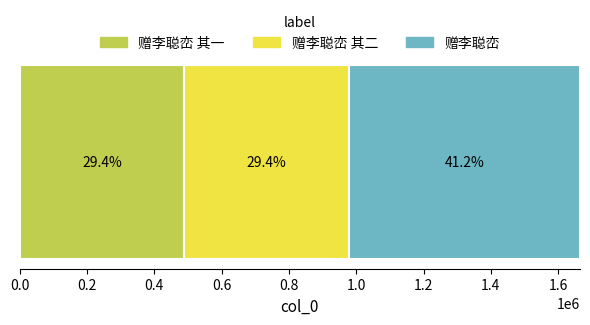

What are all the series names shown in the legend?

赠李聪峦 其一, 赠李聪峦 其二, 赠李聪峦